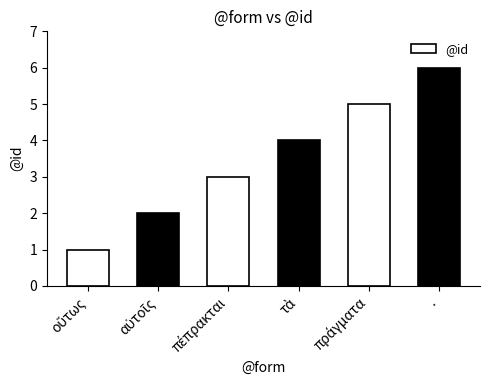

What is the average value?

4